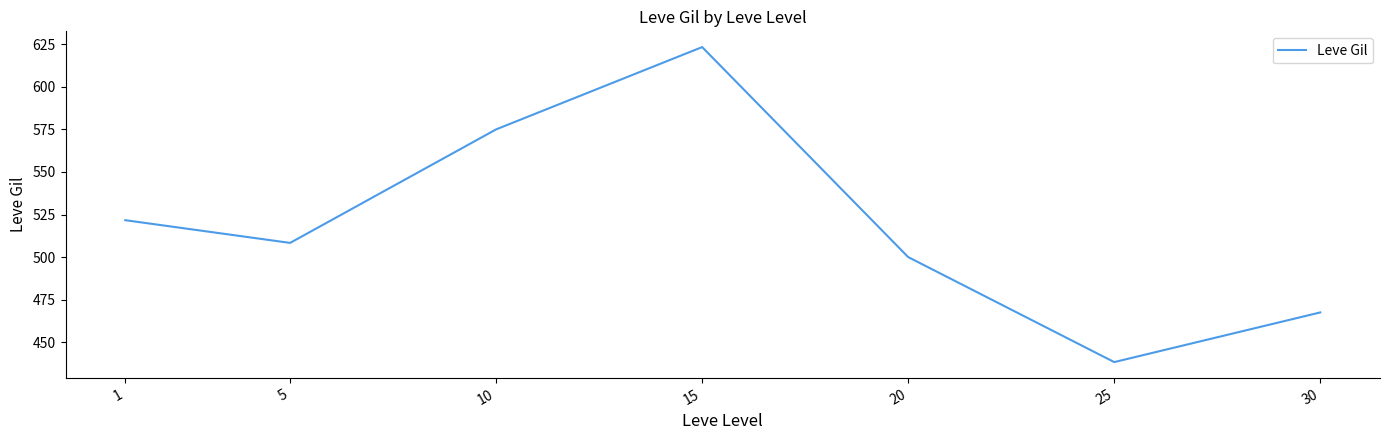

What is the sum of all values?

3634.2